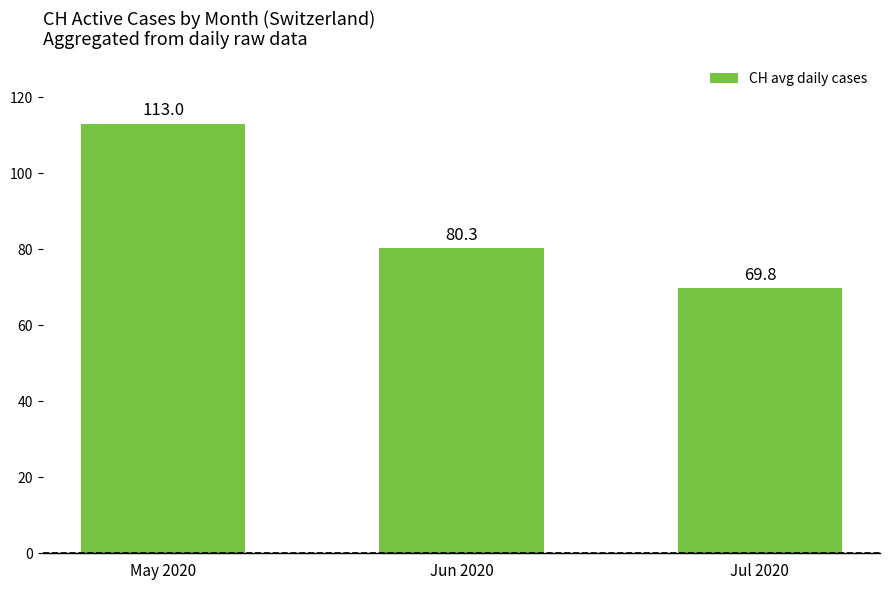

The value at May 2020 is 113.0. True or false?

True